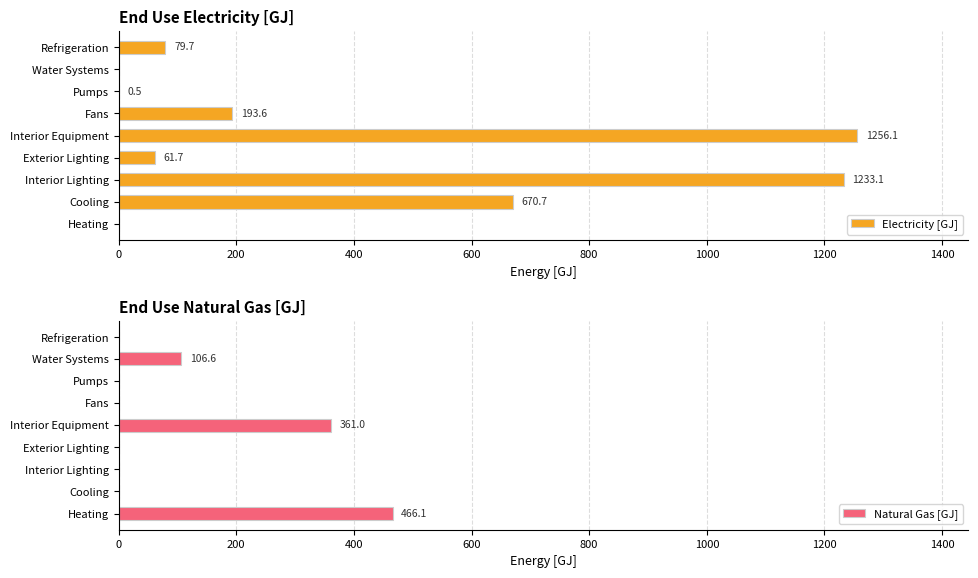

Are the bars horizontal?

Yes